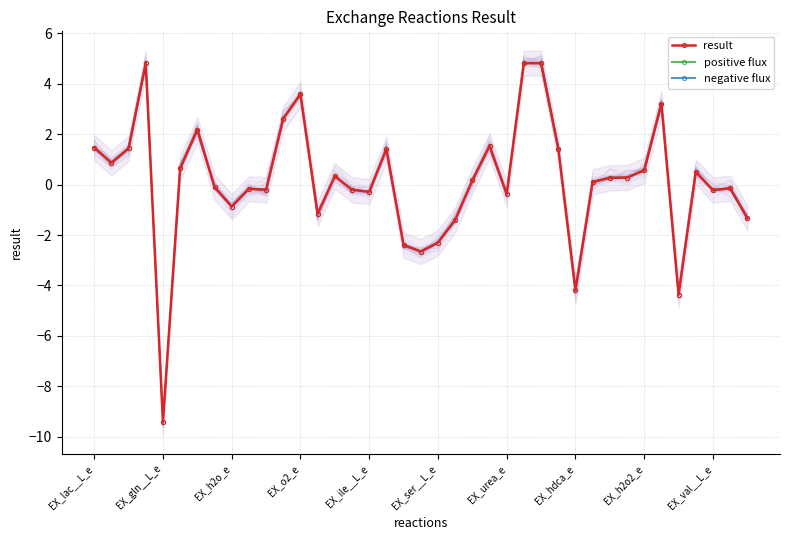

What are all the series names shown in the legend?

result, positive flux, negative flux